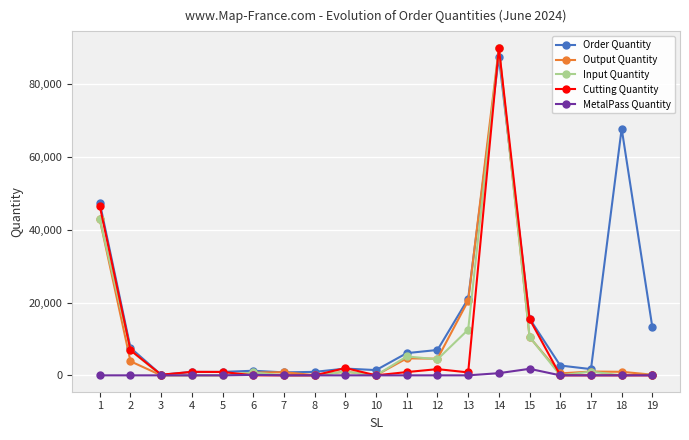

True or false: Input Quantity has a value of 0 at 8.

True